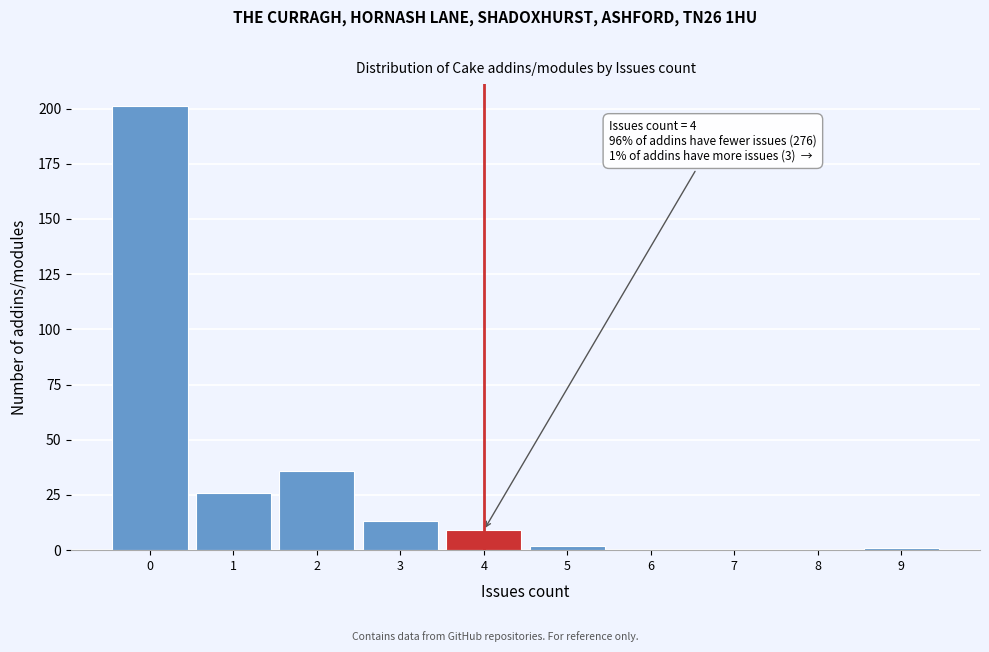

Which range on the x-axis has the tallest bar?

-0.5 to 0.5